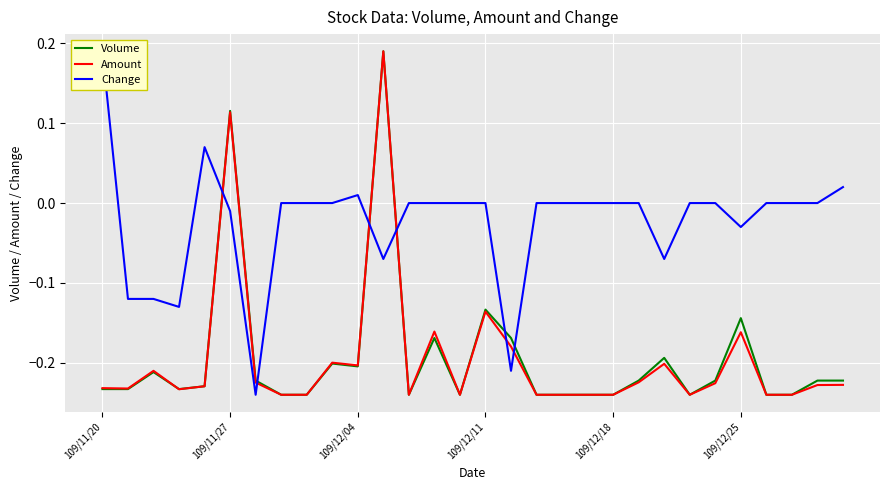

True or false: Volume has more than 0 points higher than both neighbors.

True